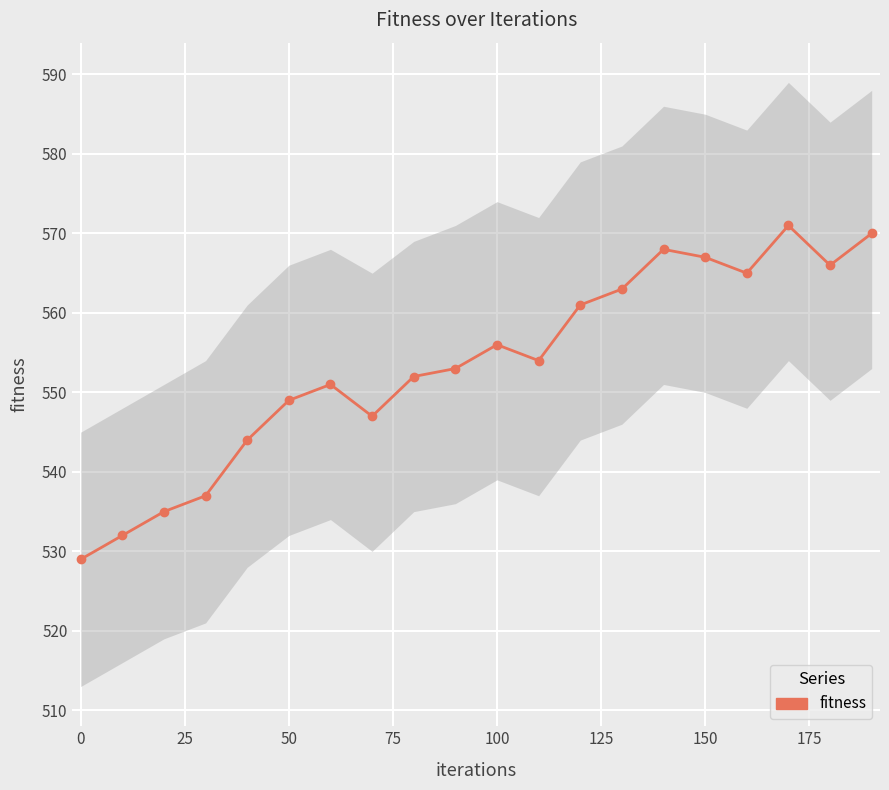

The value at 50 is 260. True or false?

False